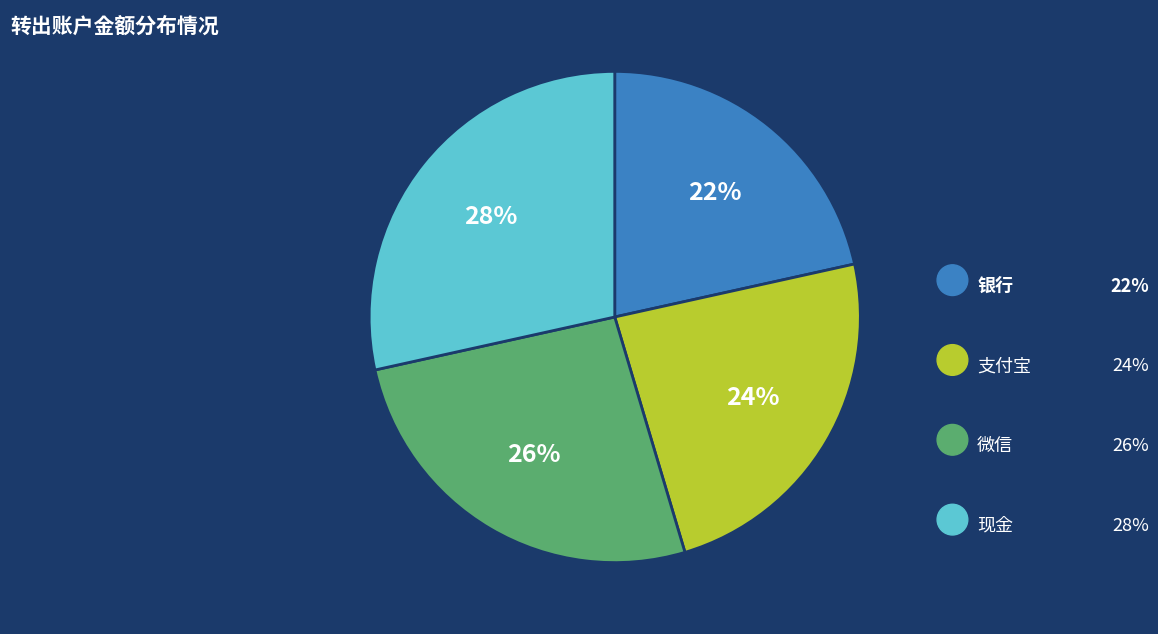

Is there any slice that represents more than half of the pie?

No